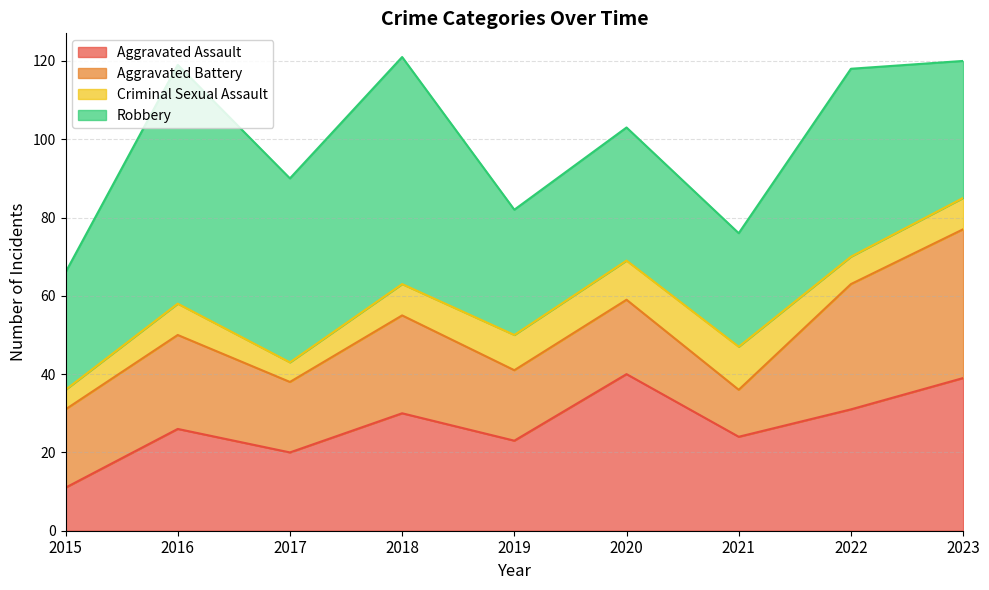

Which series has the widest spread of values?

Robbery